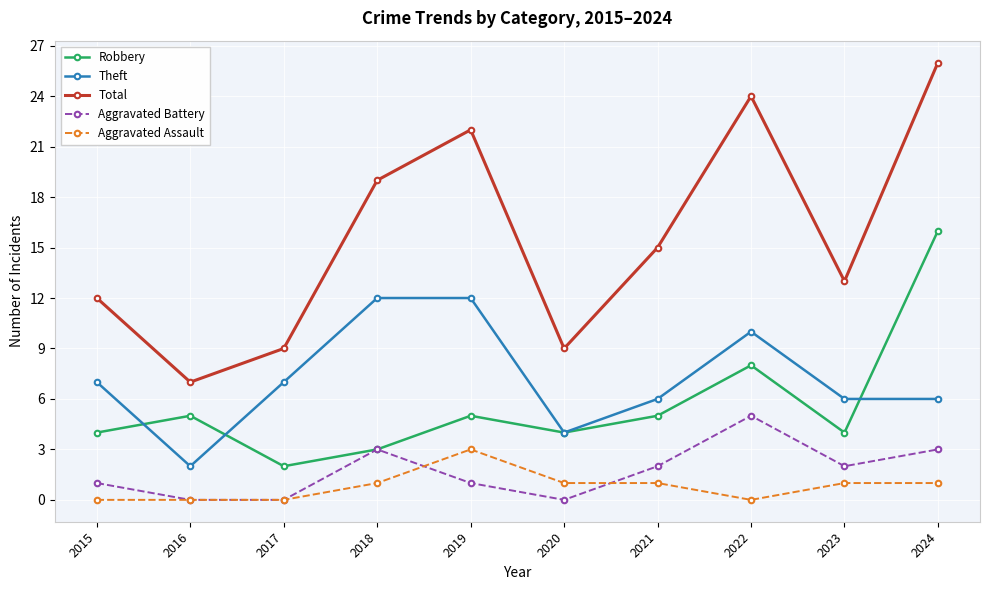

List the series in order of their peak value, lowest first.

Aggravated Assault, Aggravated Battery, Theft, Robbery, Total